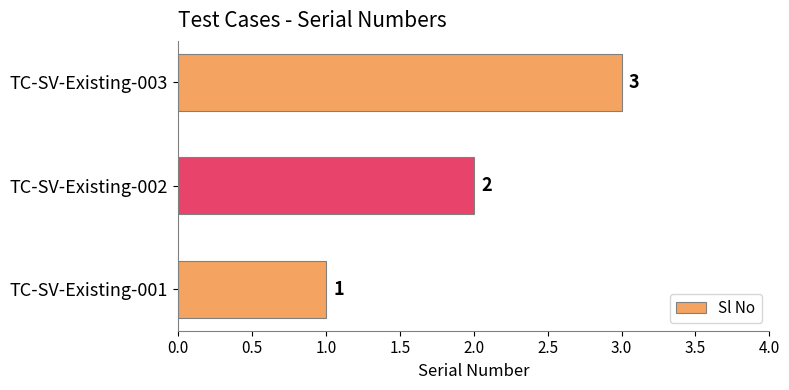

What is the change in value from TC-SV-Existing-002 to TC-SV-Existing-003?

+1